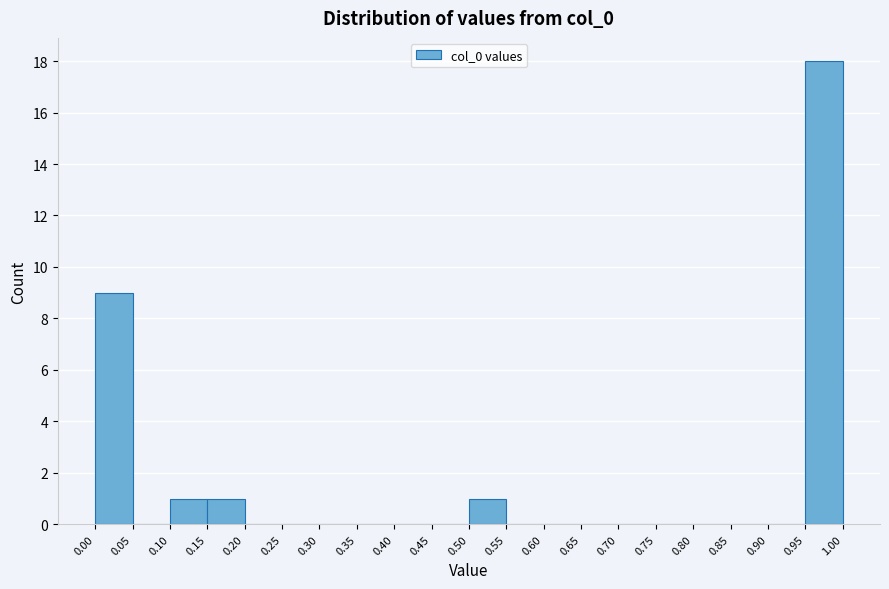

How tall is the bar that spans 0.15 to 0.20 on the x-axis? The values are not printed on the chart, so give them approximately, as read against the axis.

1